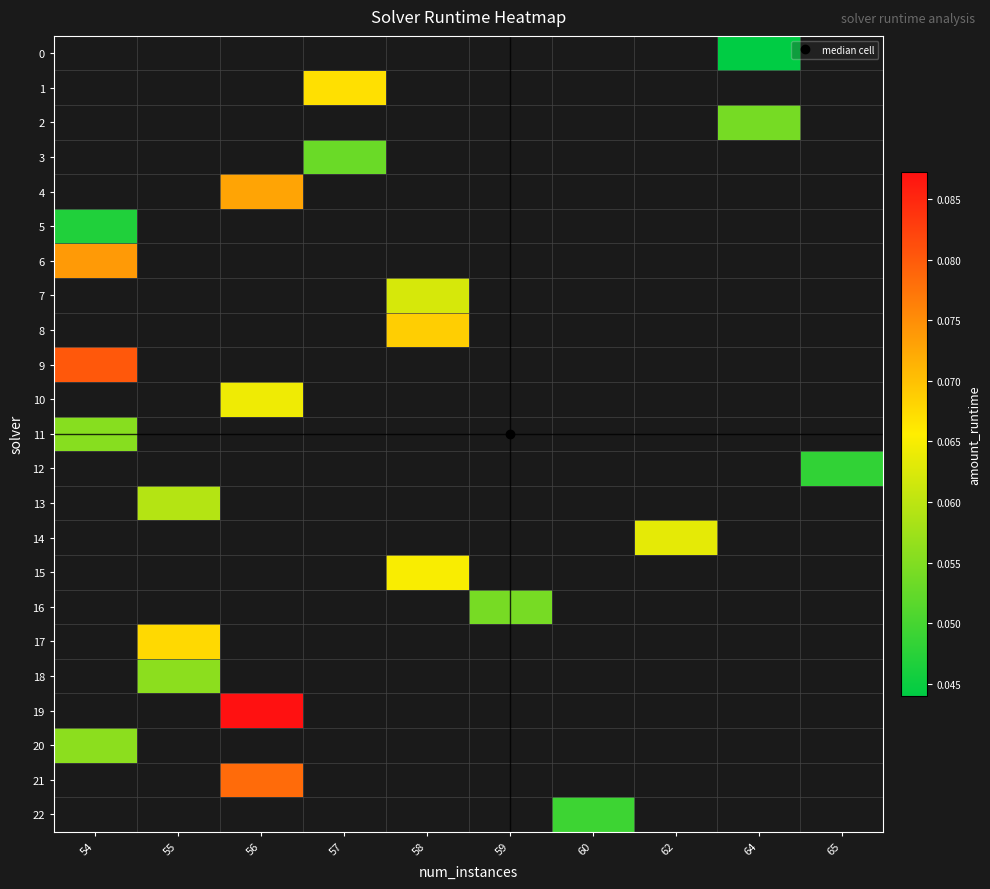

Is the value of row_2 at 55 greater than the value of row_22 at 64?

No